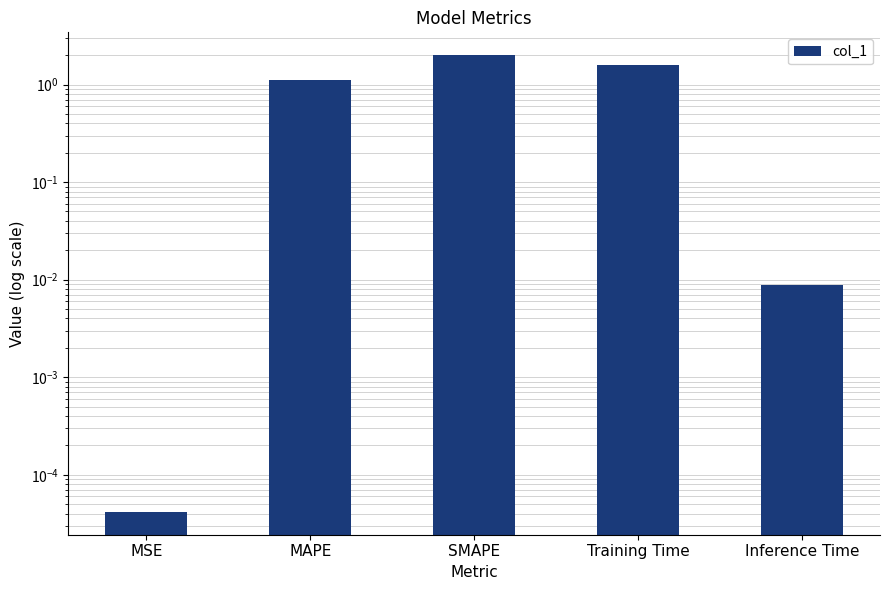

Is it true that the value at Training Time is 1.0?

False